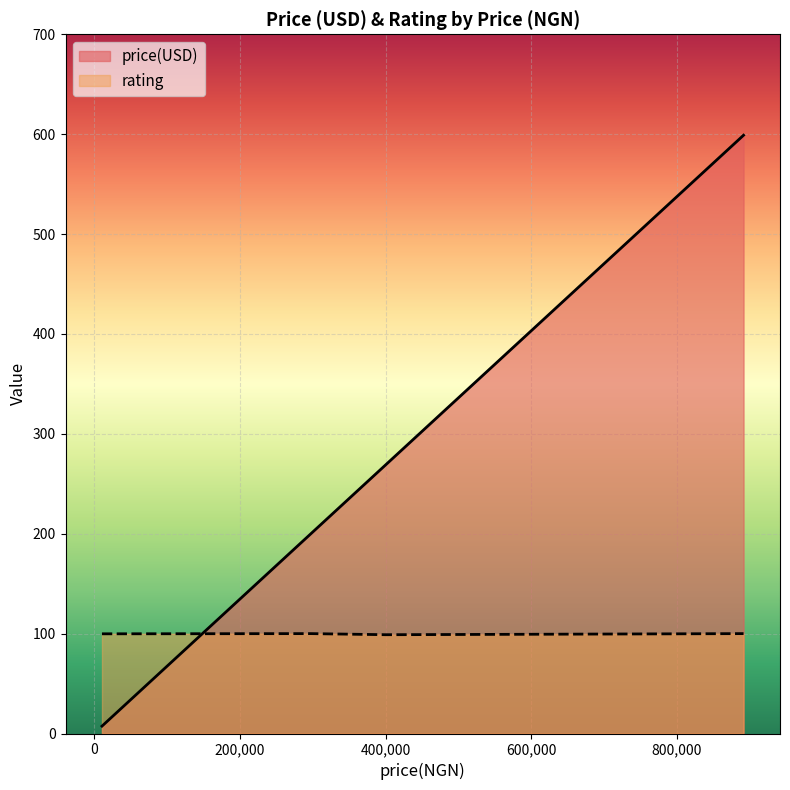

What is the minimum value shown in the chart?

7.4